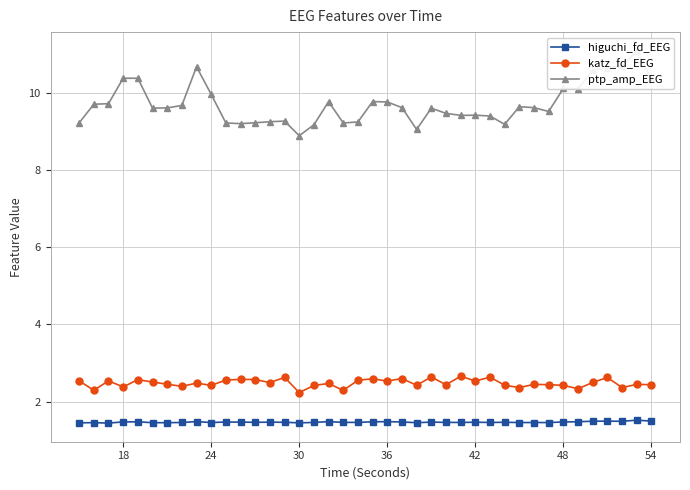

True or false: higuchi_fd_EEG and katz_fd_EEG cross at least once.

False